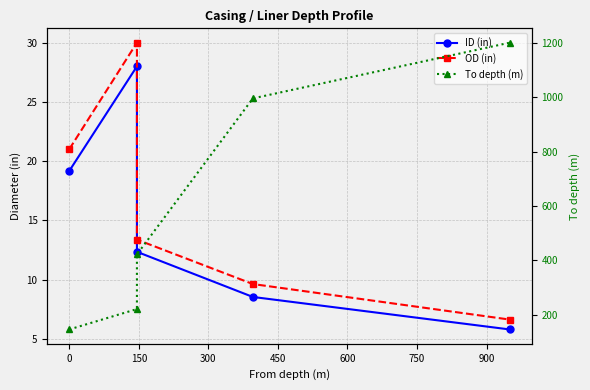

Where is To depth (m) nearest to the value 673?

150